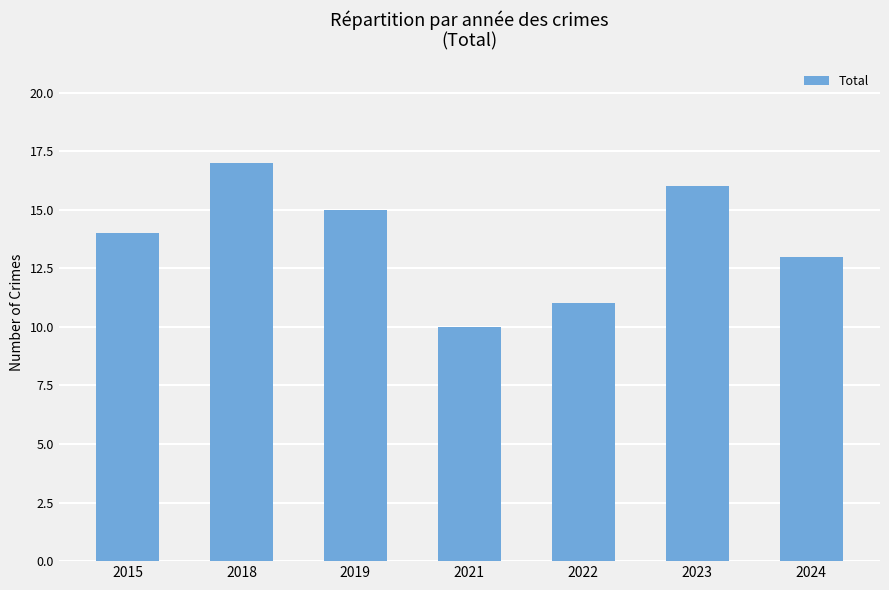

Reading right to left, list all the values displayed in this chart.

2024=13	2023=16	2022=11	2021=10	2019=15	2018=17	2015=14